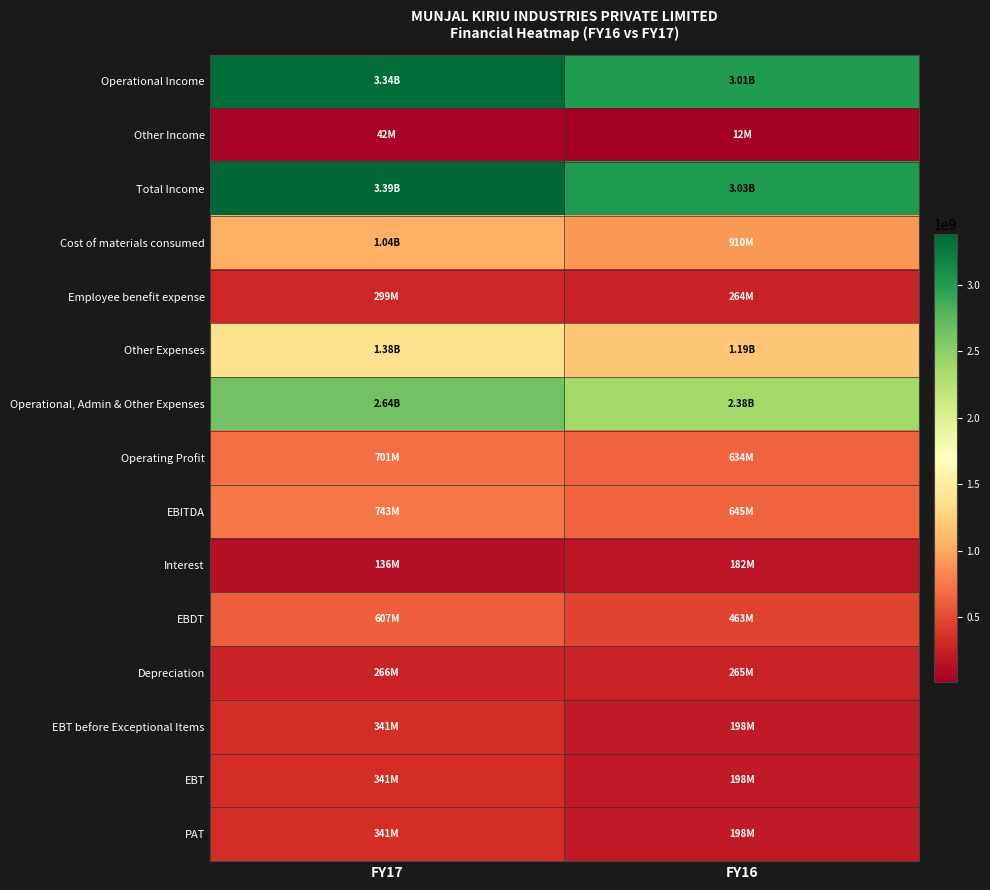

At which category does the chart reach its minimum across all series?

FY16